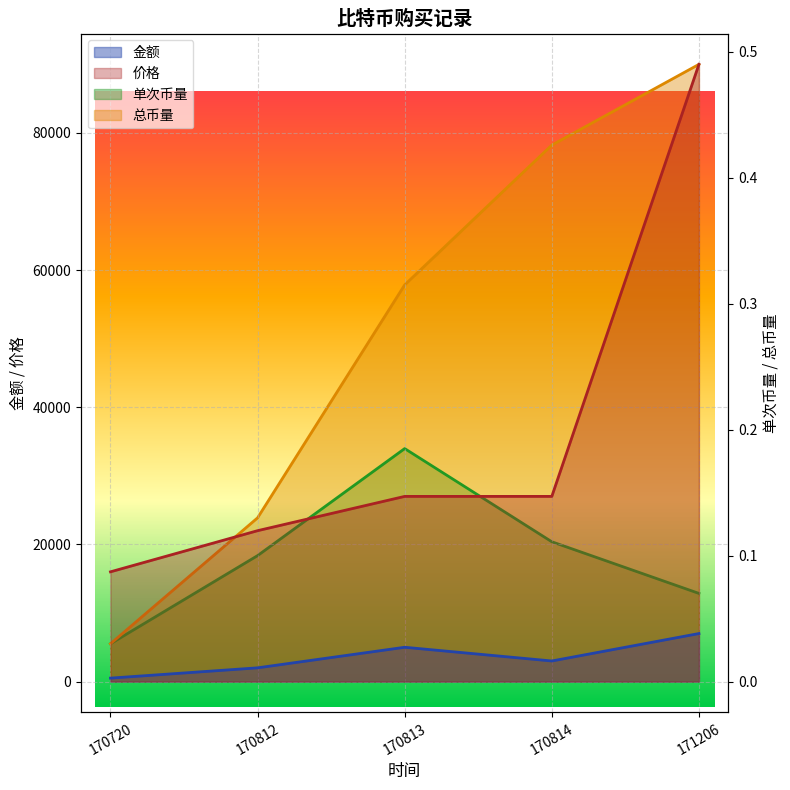

True or false: 价格 and 总币量 cross at least once.

False